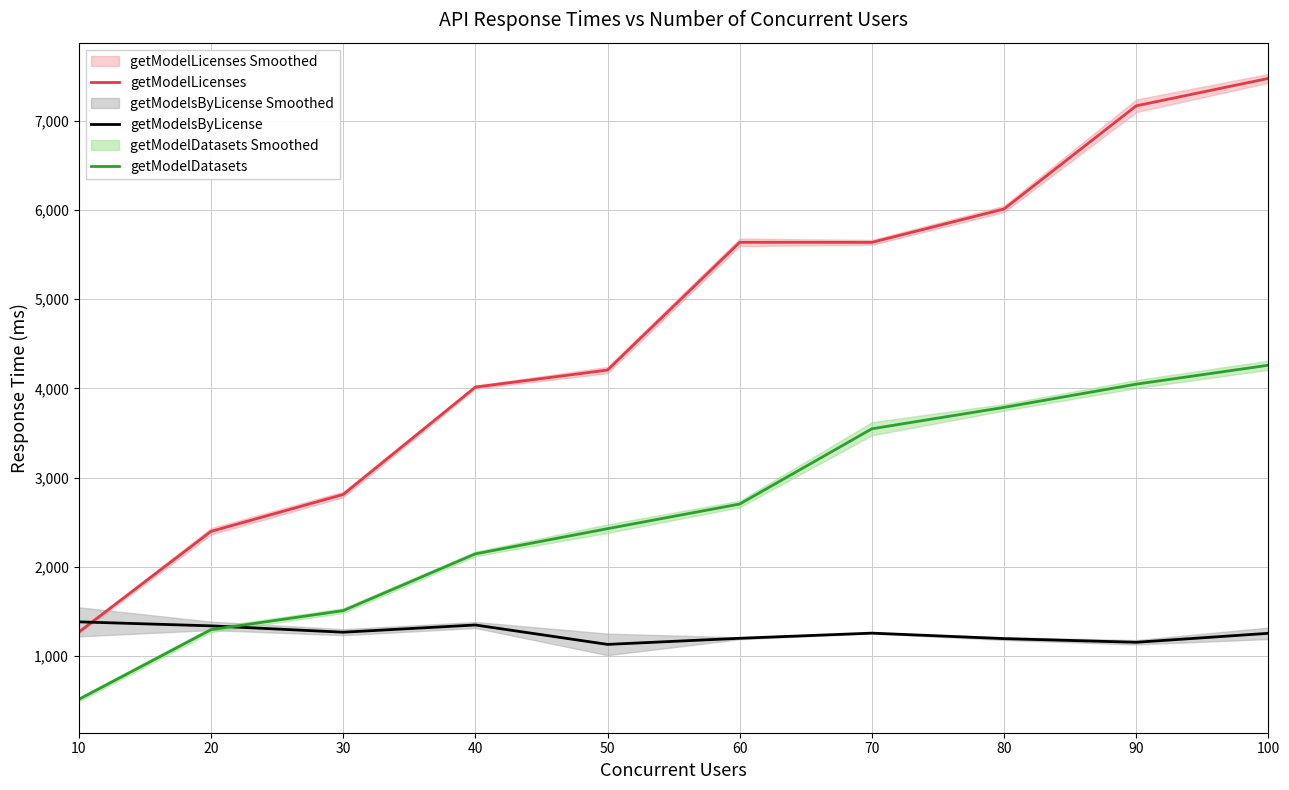

Which series ends up on top after the final intersection of getModelsByLicense and getModelLicenses?

getModelLicenses